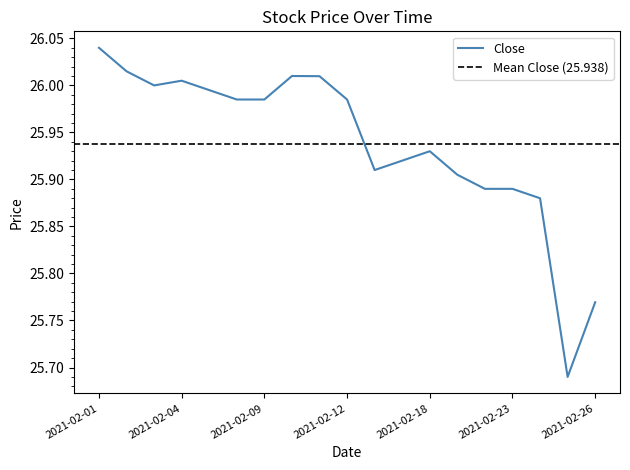

What is the sum of the Close values at 2021-02-01 and 2021-02-04?

52.0